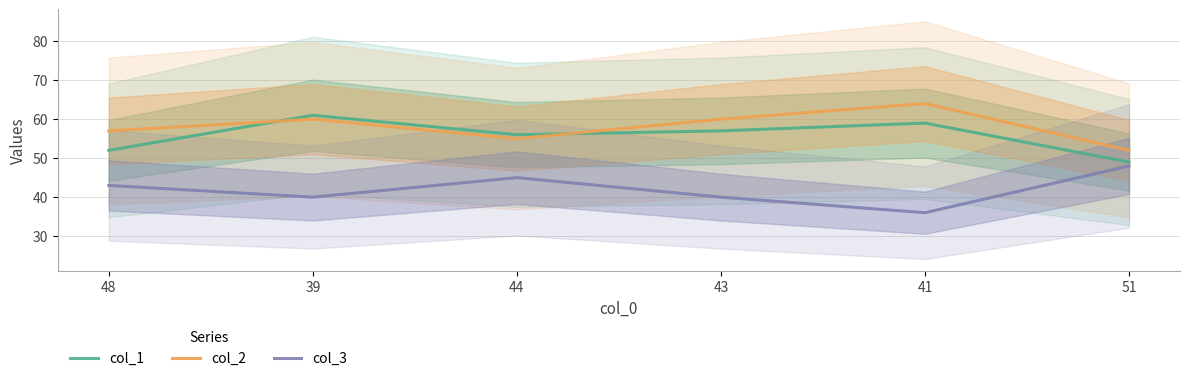

Which series has the largest range (max minus min)?

col_1